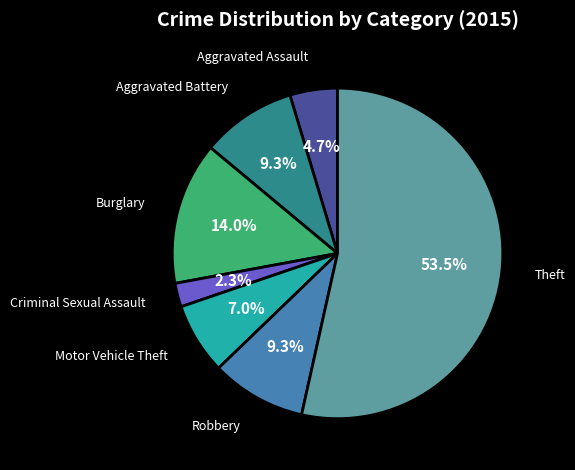

Which slice is the smallest?

Criminal Sexual Assault